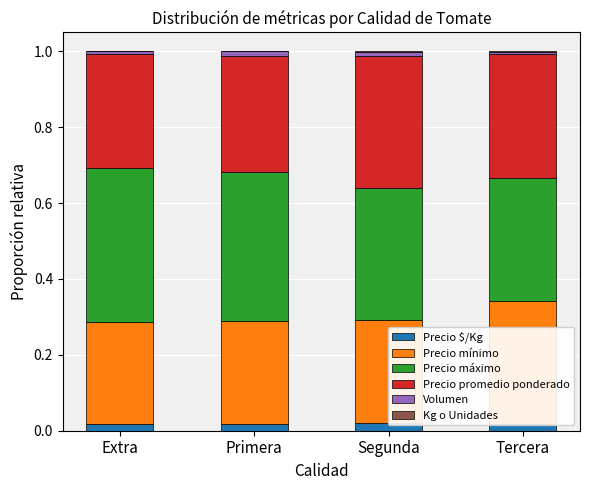

At which category is the sum across all series the highest?

Primera